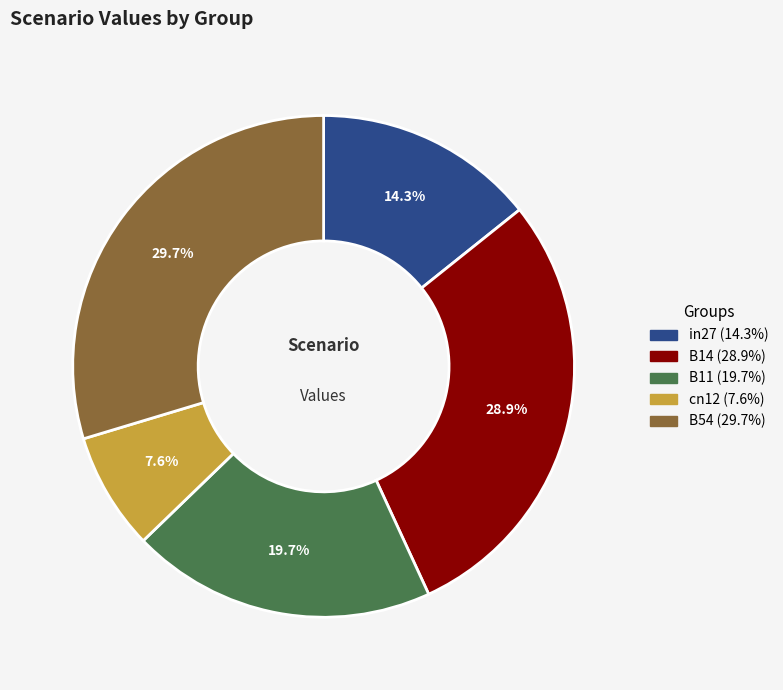

Rank the categories by value from lowest to highest.

cn12, in27, B11, B14, B54